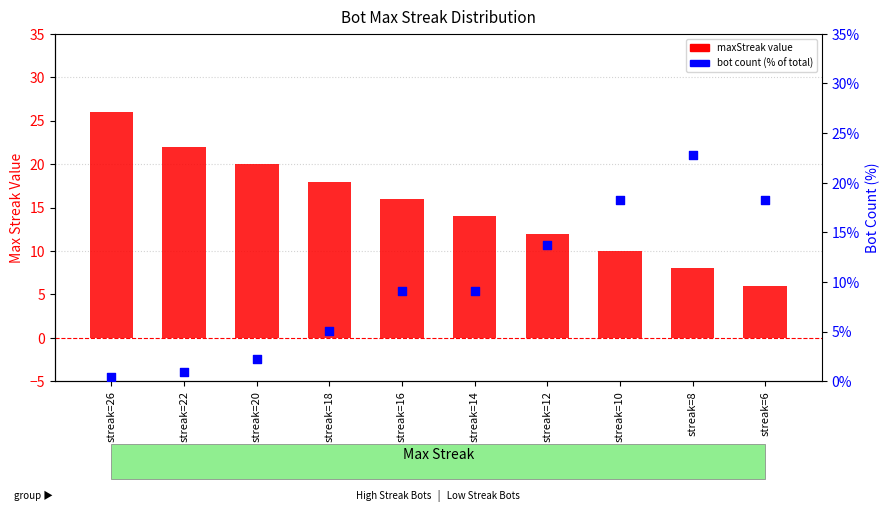

At which category is the sum across all series the highest?

streak=8